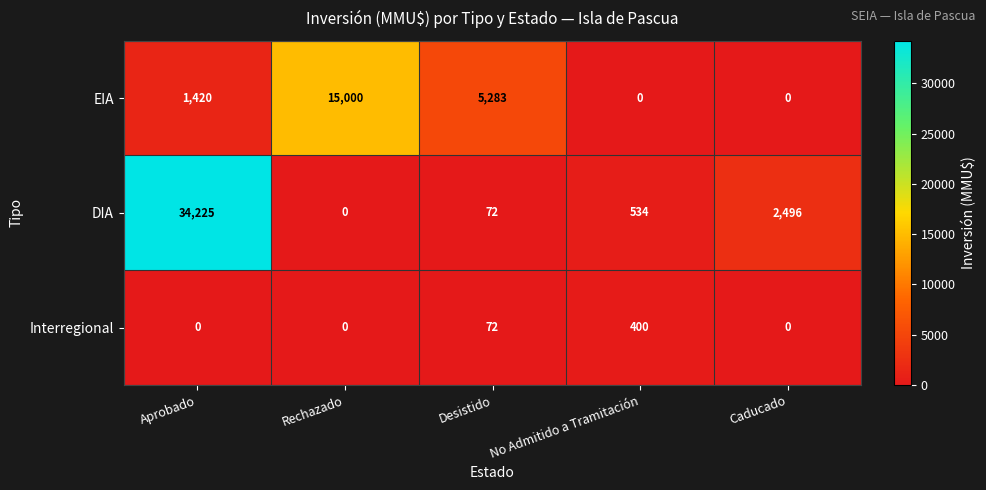

Reading left to right, what are all the values shown in this chart?

EIA: Aprobado=1420	Rechazado=15000	Desistido=5283	No Admitido a Tramitación=0	Caducado=0
DIA: Aprobado=34225	Rechazado=0	Desistido=72	No Admitido a Tramitación=534	Caducado=2496
Interregional: Aprobado=0	Rechazado=0	Desistido=72	No Admitido a Tramitación=400	Caducado=0